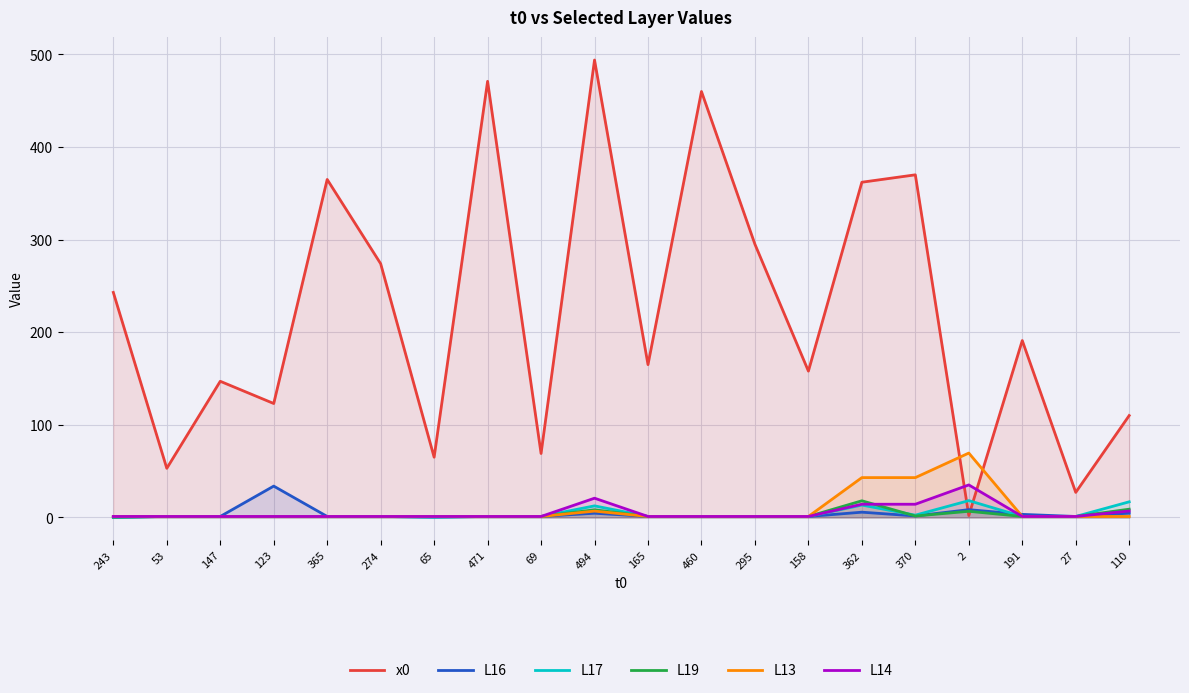

What is the difference between the second highest and second lowest values in the L16 series?

8.0